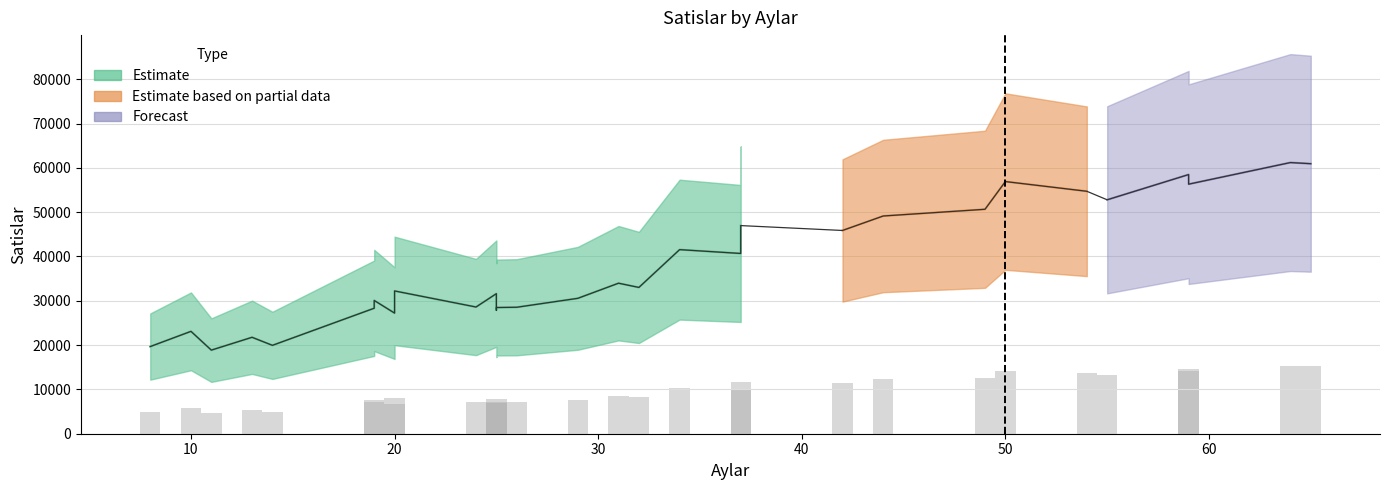

Between 25 and 55, which is larger?

55